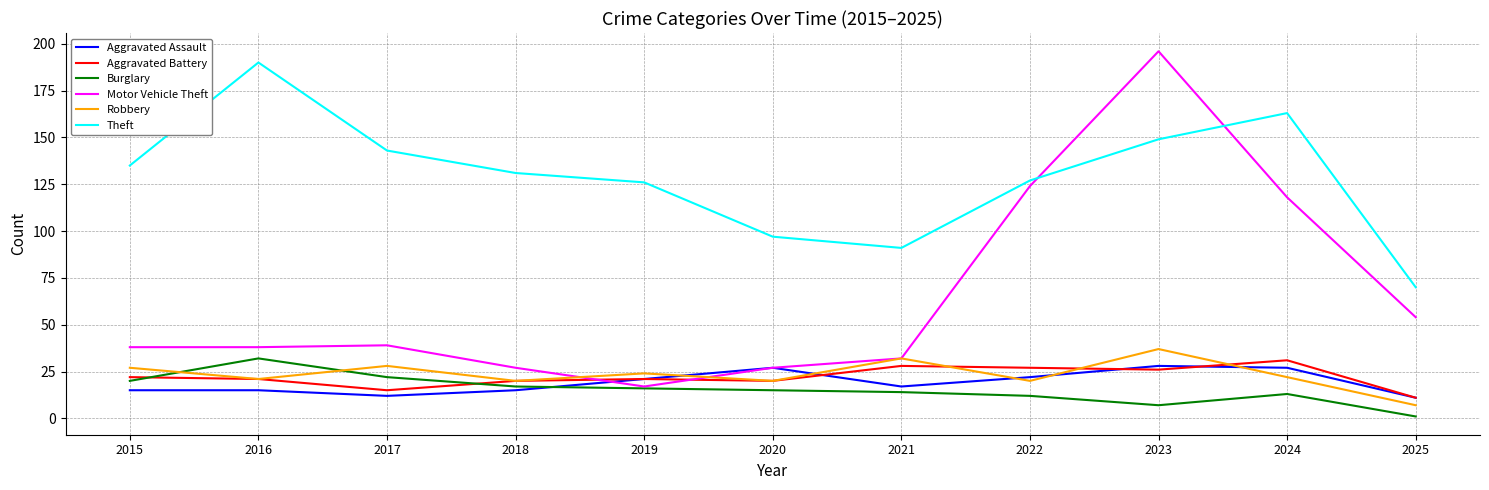

Which label corresponds to the largest value in the chart?

2023